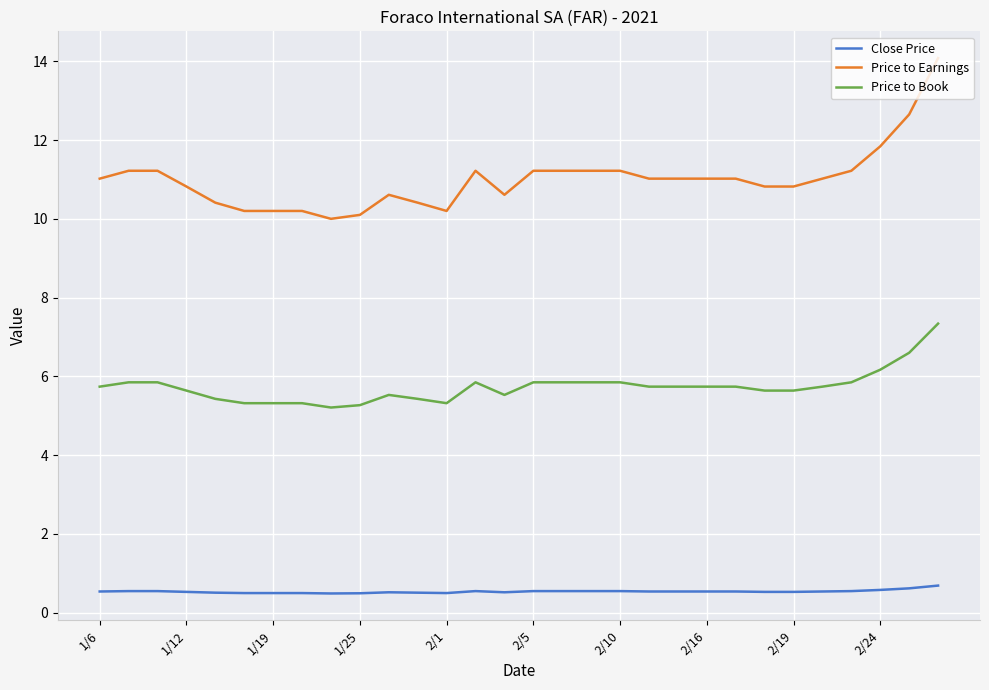

Is this an area chart (filled region under the line)?

No